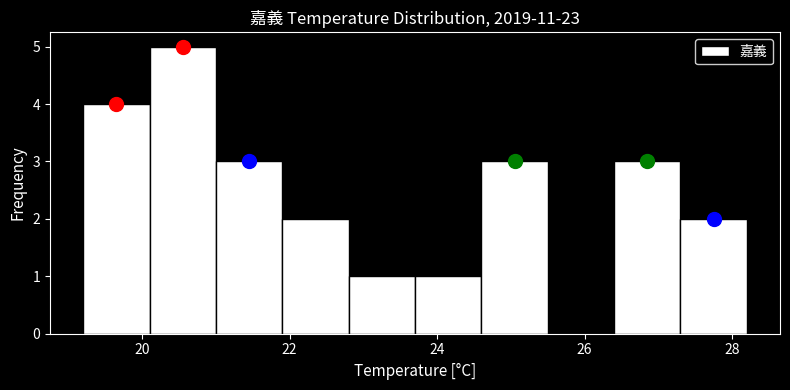

Reading left to right, transcribe this chart: for each bar, give the range it covers on the x-axis and its height. Neither the bar edges nor the heights are printed on the chart, so give them approximately, as read against the axes.

19.2 to 20.1: 4
20.1 to 21.0: 5
21.0 to 21.9: 3
21.9 to 22.8: 2
22.8 to 23.7: 1
23.7 to 24.6: 1
24.6 to 25.5: 3
25.5 to 26.4: 0
26.4 to 27.3: 3
27.3 to 28.2: 2